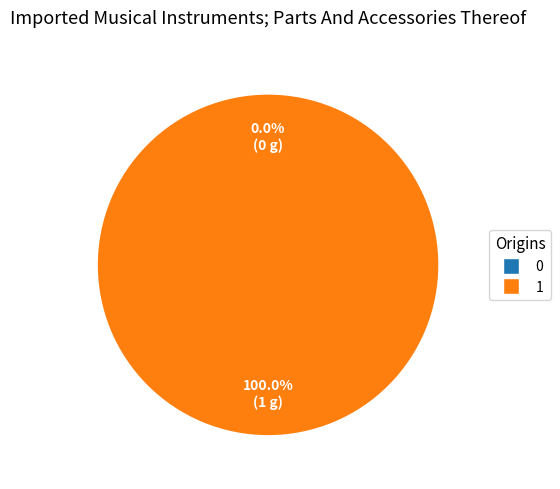

What percentage is NOT represented by 0?

100.0%